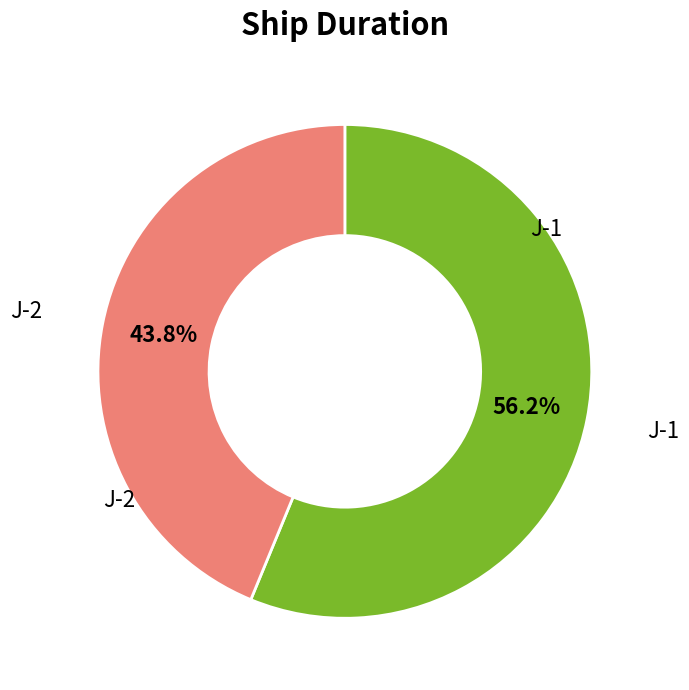

Count the number of slices in the pie.

2